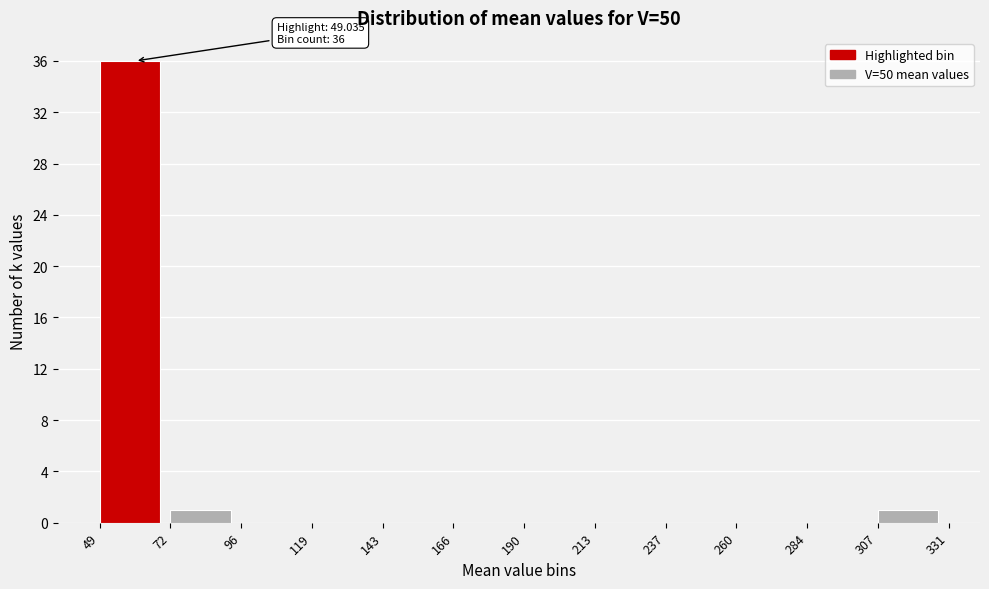

Over which range of the x-axis is the bar tallest?

49 to 72